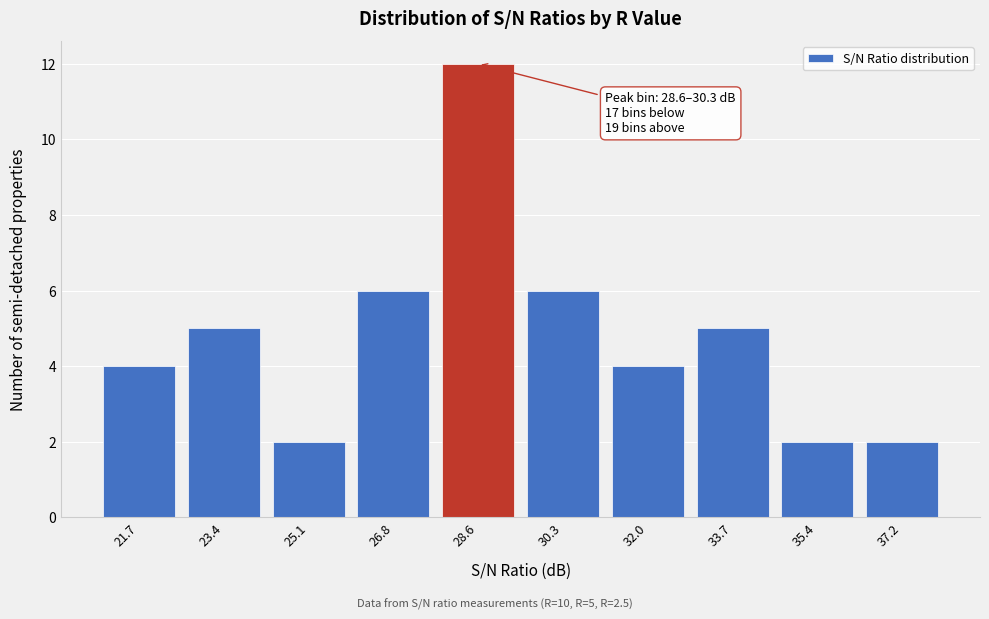

Reading right to left, transcribe all the data shown in this chart.

2	2	5	4	6	12	6	2	5	4